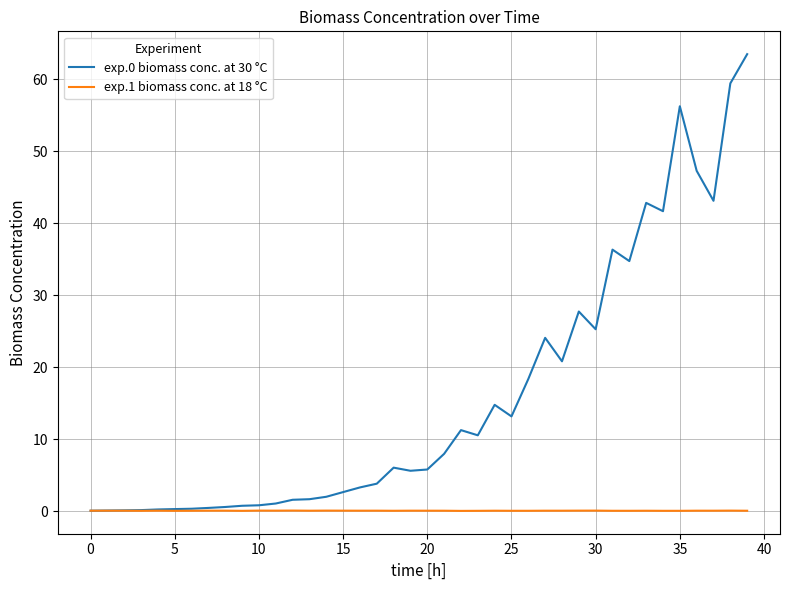

What is the greatest value displayed?

63.5